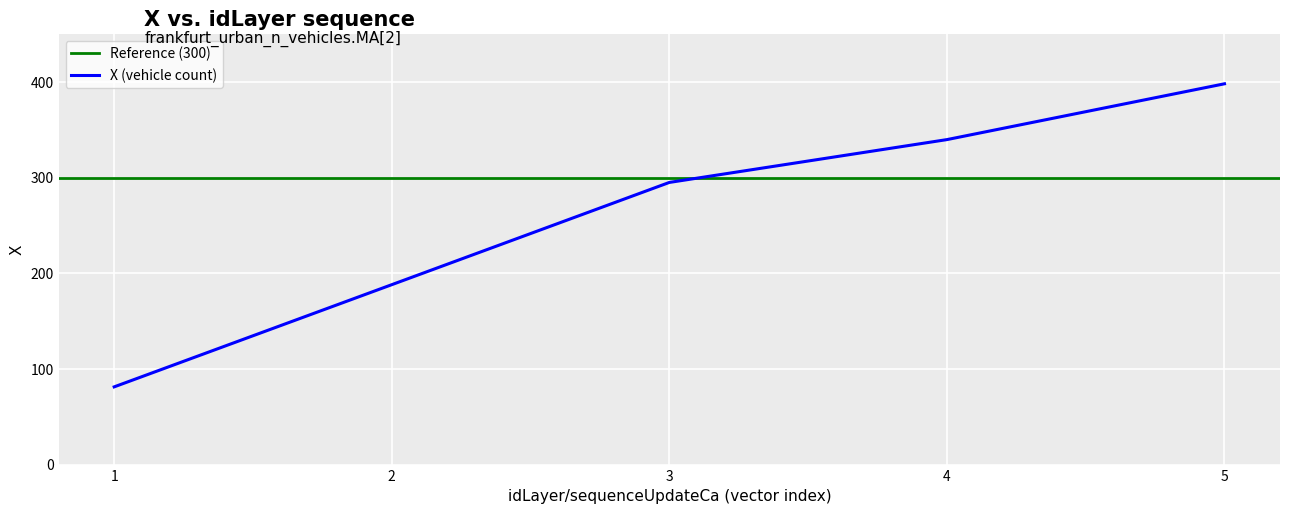

Reading right to left, extract all data points from this chart.

5=398.0	4=339.6	3=294.9	2=188.0	1=81.2